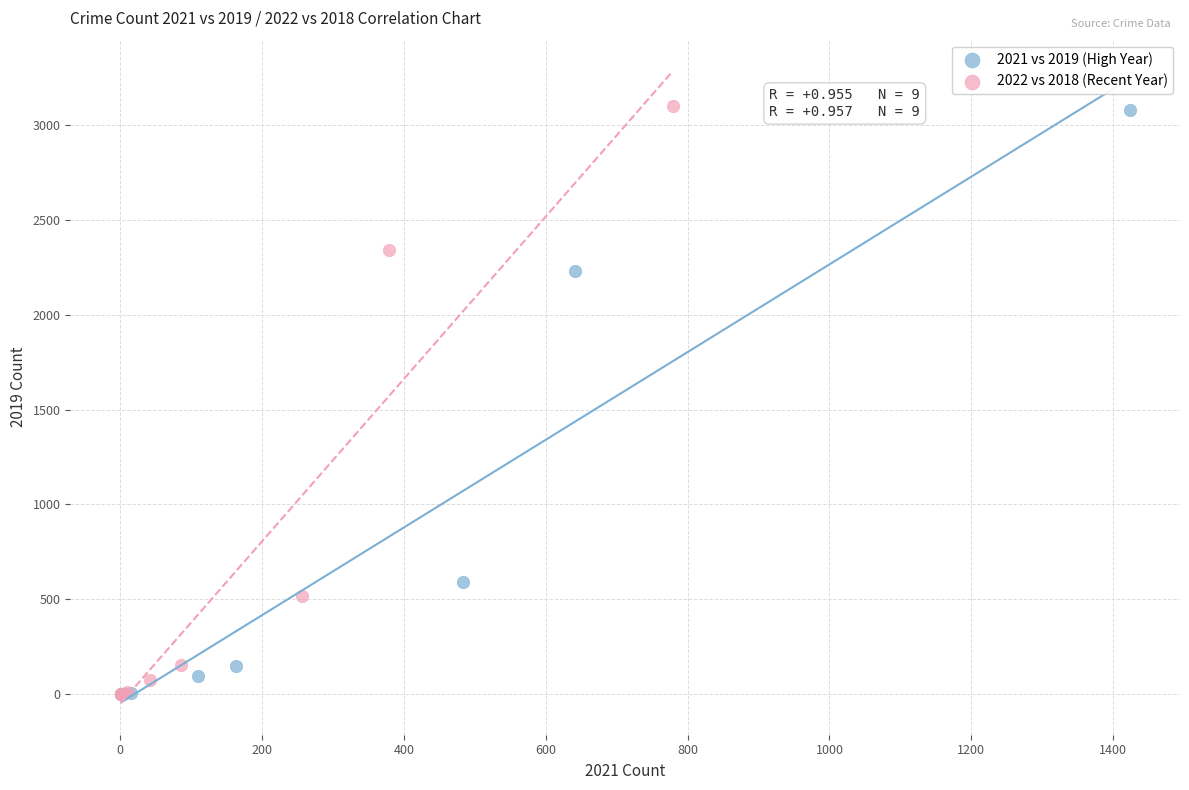

Which series has the largest Y range (max minus min)?

2022 vs 2018 (Recent Year)